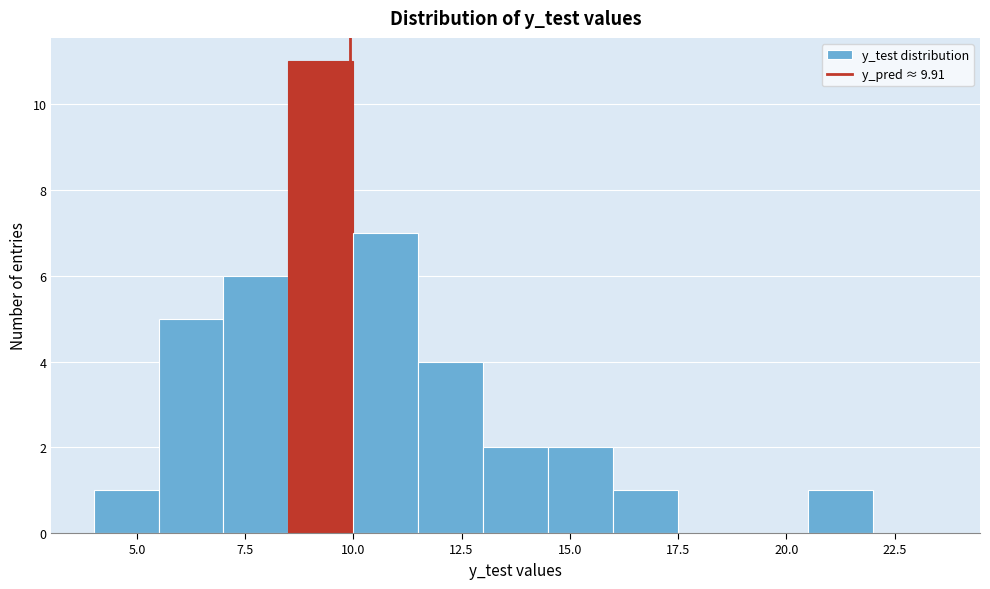

Read against the x-axis, roughly where is the centre of the tallest bar?

9.5